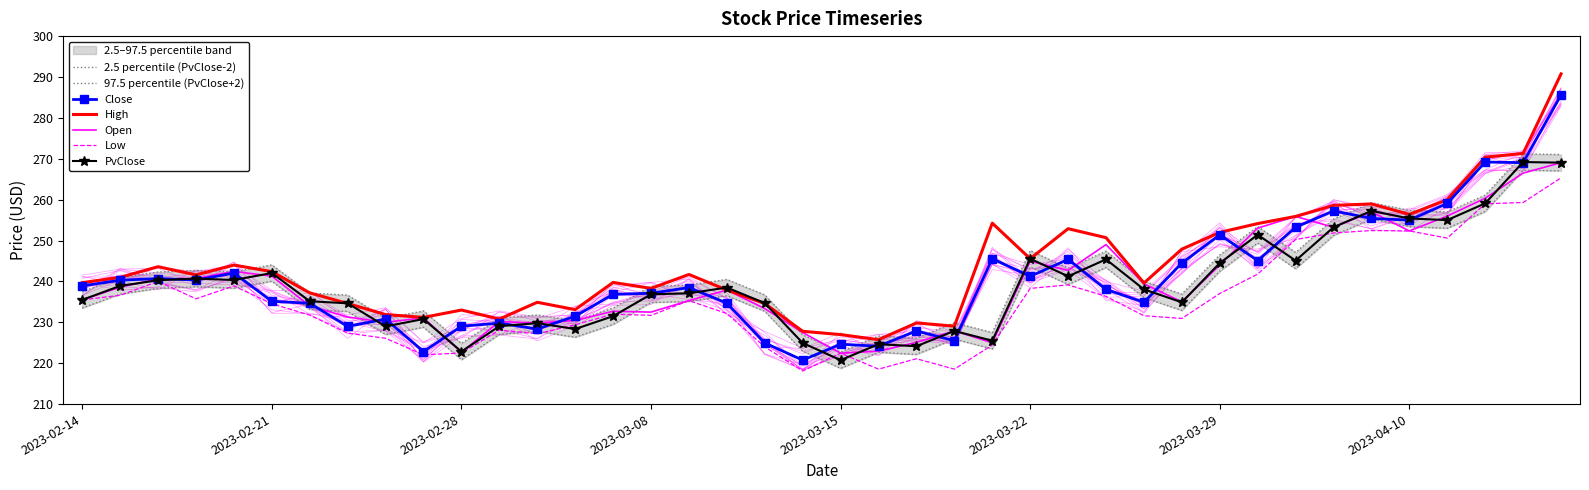

At 2023-03-22, list the series in order from smallest to largest.

Low, Close, PvClose, Open, High